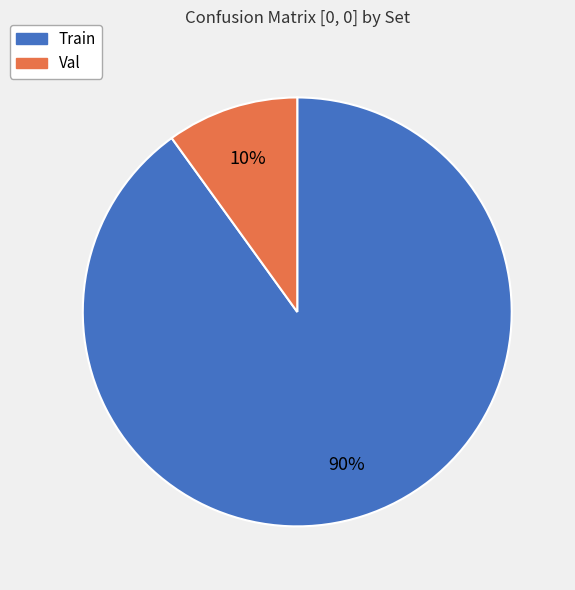

Is the sum of Val and Train greater than half?

Yes